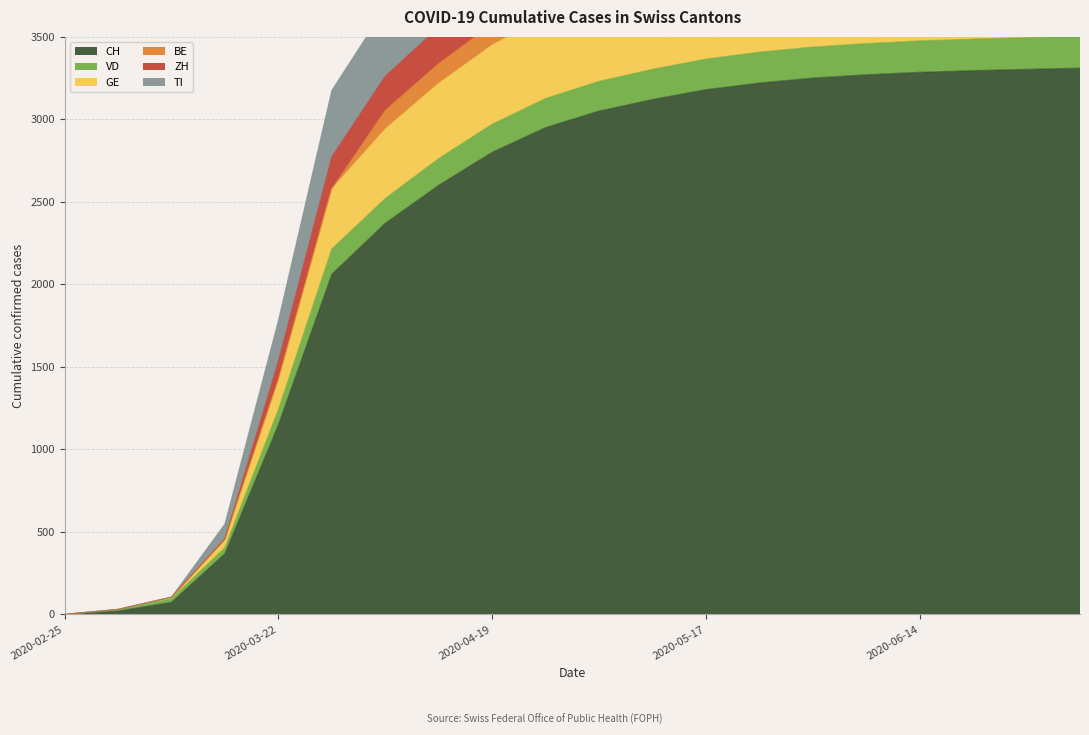

What value does the CH series have at 2020-04-05?

2370